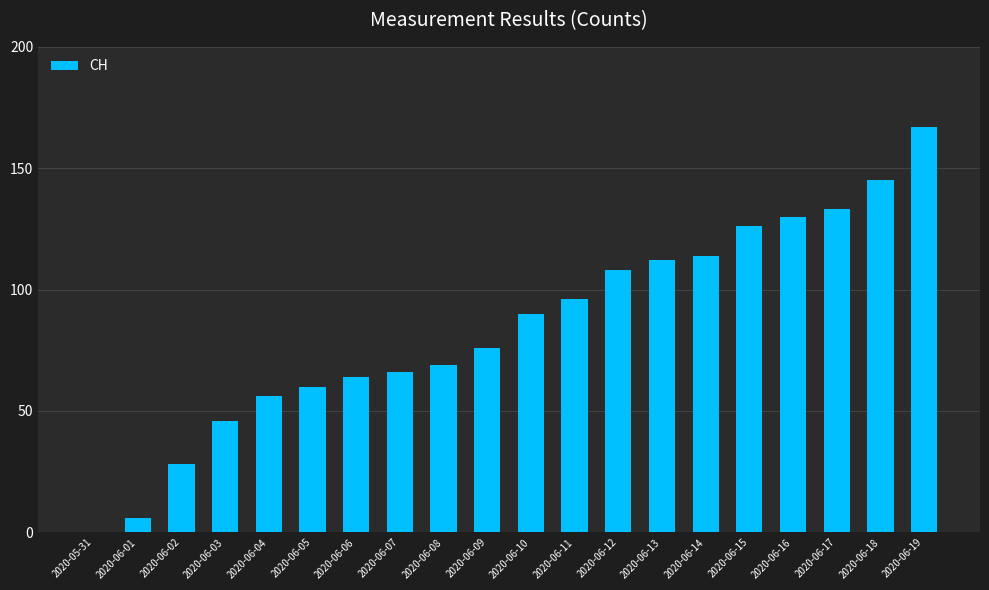

What is the average value?

85